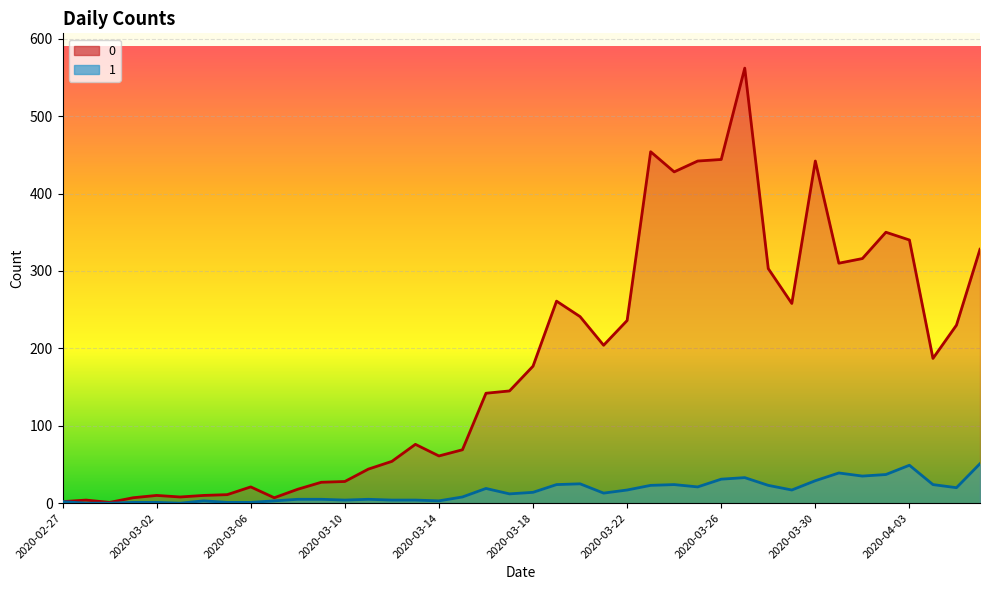

Where is 0 nearest to the value 281?

2020-03-19